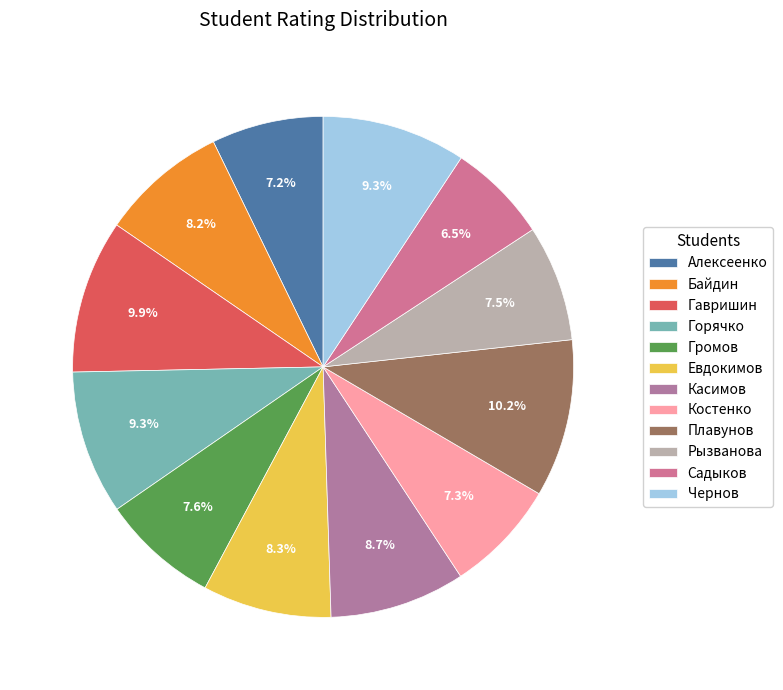

Is Рызванова the majority of the pie?

No